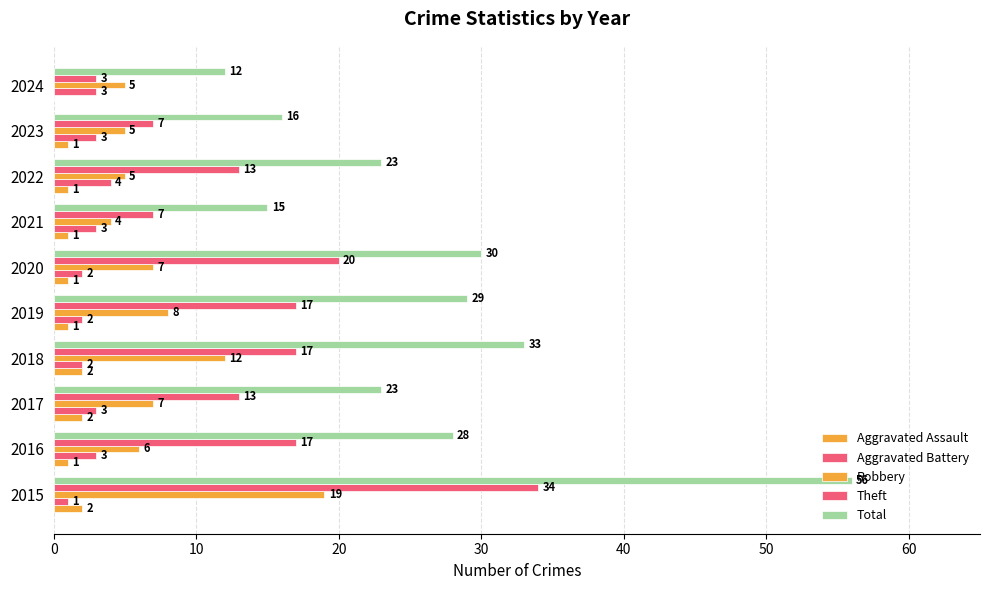

How many categories are shown in the chart?

10